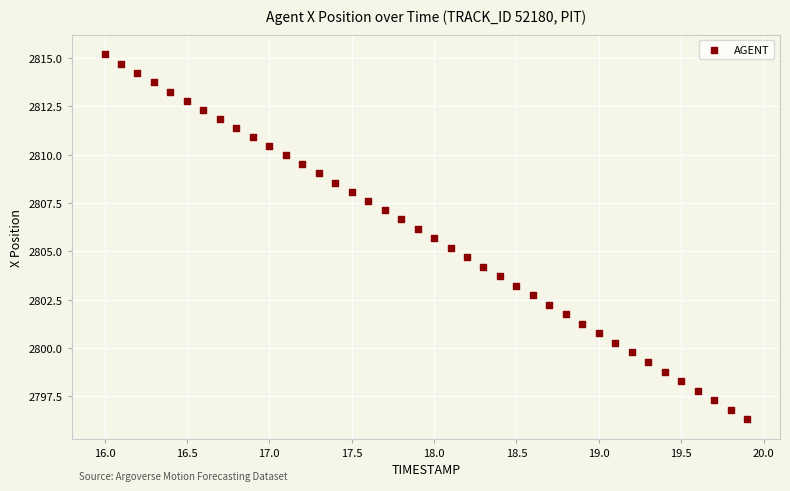

What is the range of Y values (max minus min)?

18.9